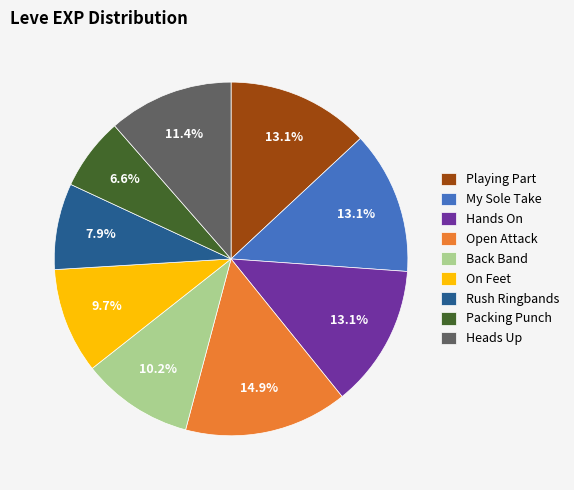

Which category has the smallest portion of the pie?

Packing Punch